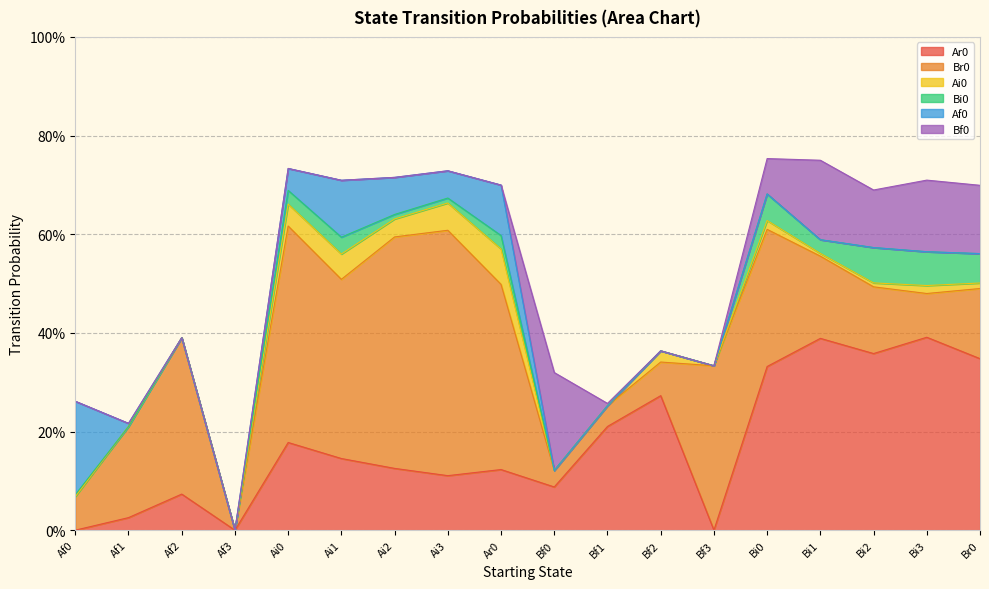

Is the value of Af0 at Bi2 greater than the value of Bf0 at Bf2?

No